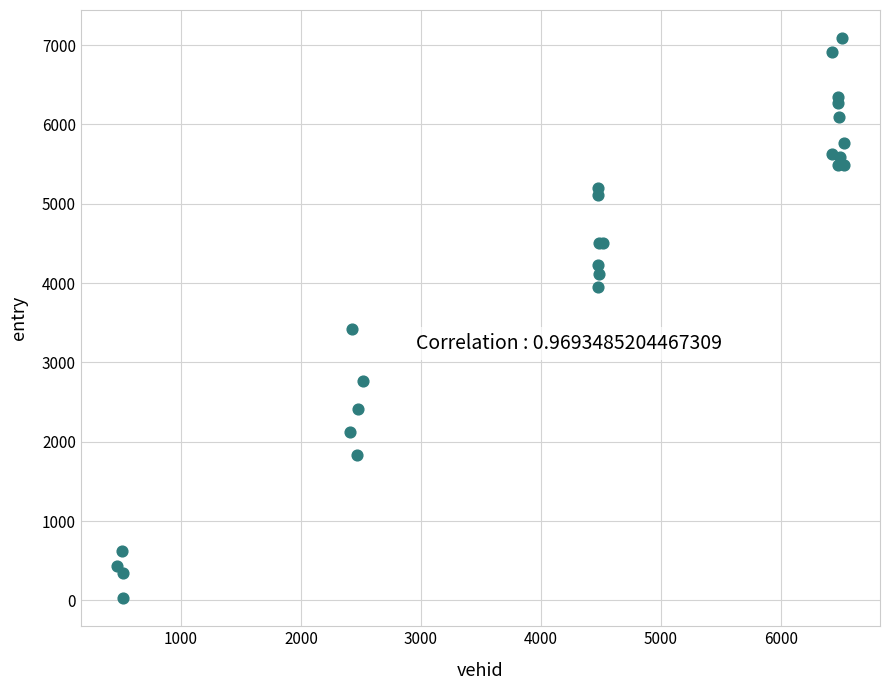

What Y value in the scatter plot is closest to 3558?

3421.2